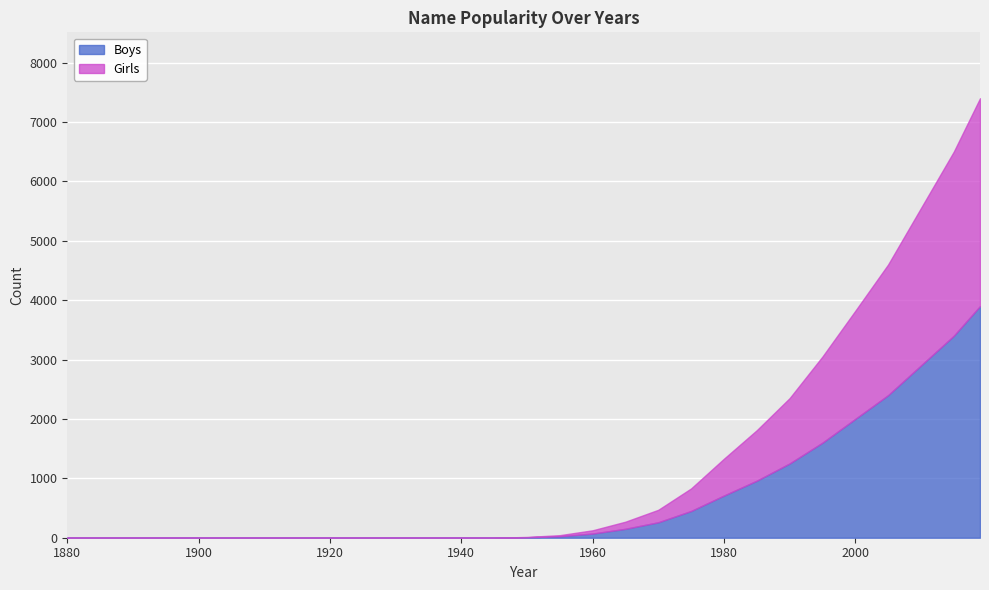

Where is Boys nearest to the value 1950?

2000